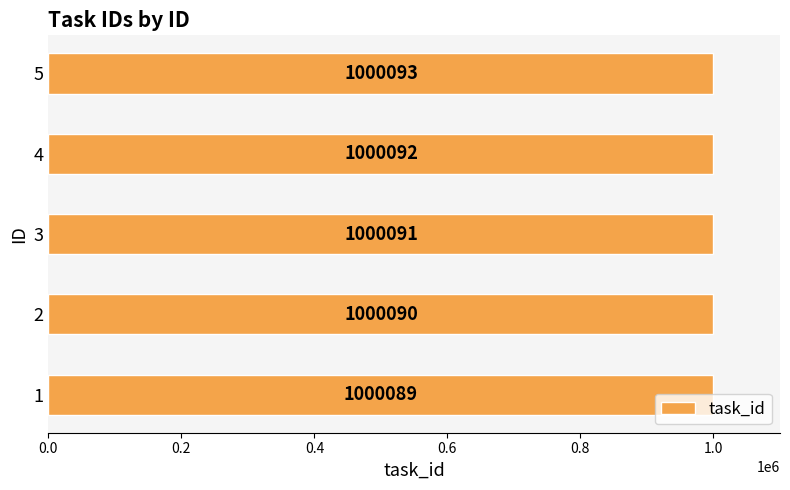

What is the change in value from 1 to 2?

+1